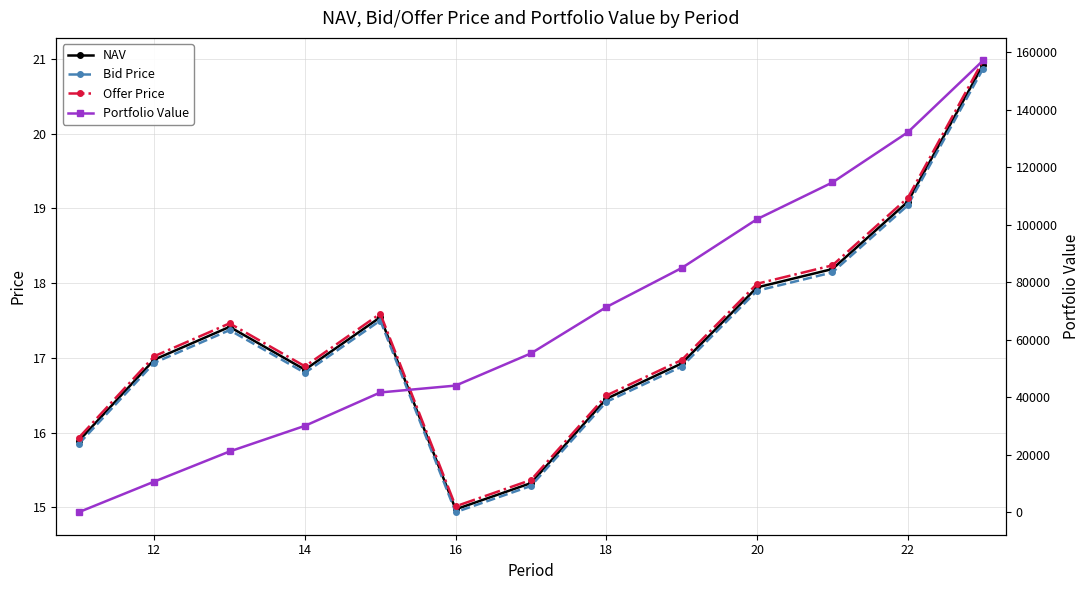

The value of NAV at 10 is 26.7. True or false?

False